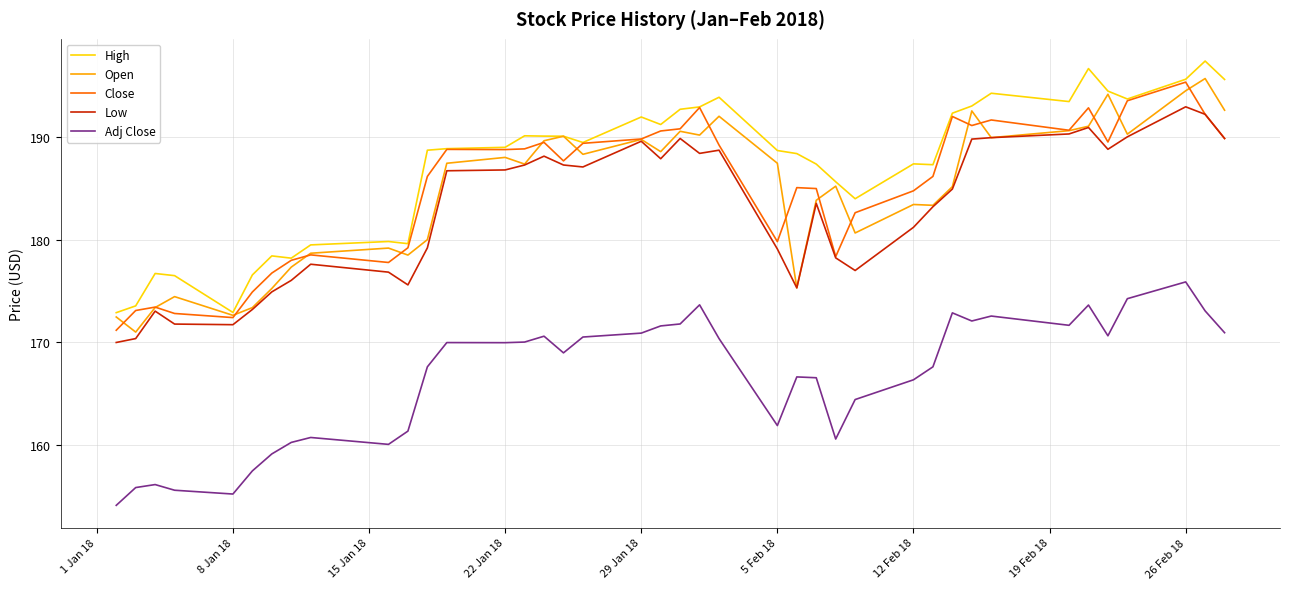

Which series has the largest total across all categories?

High